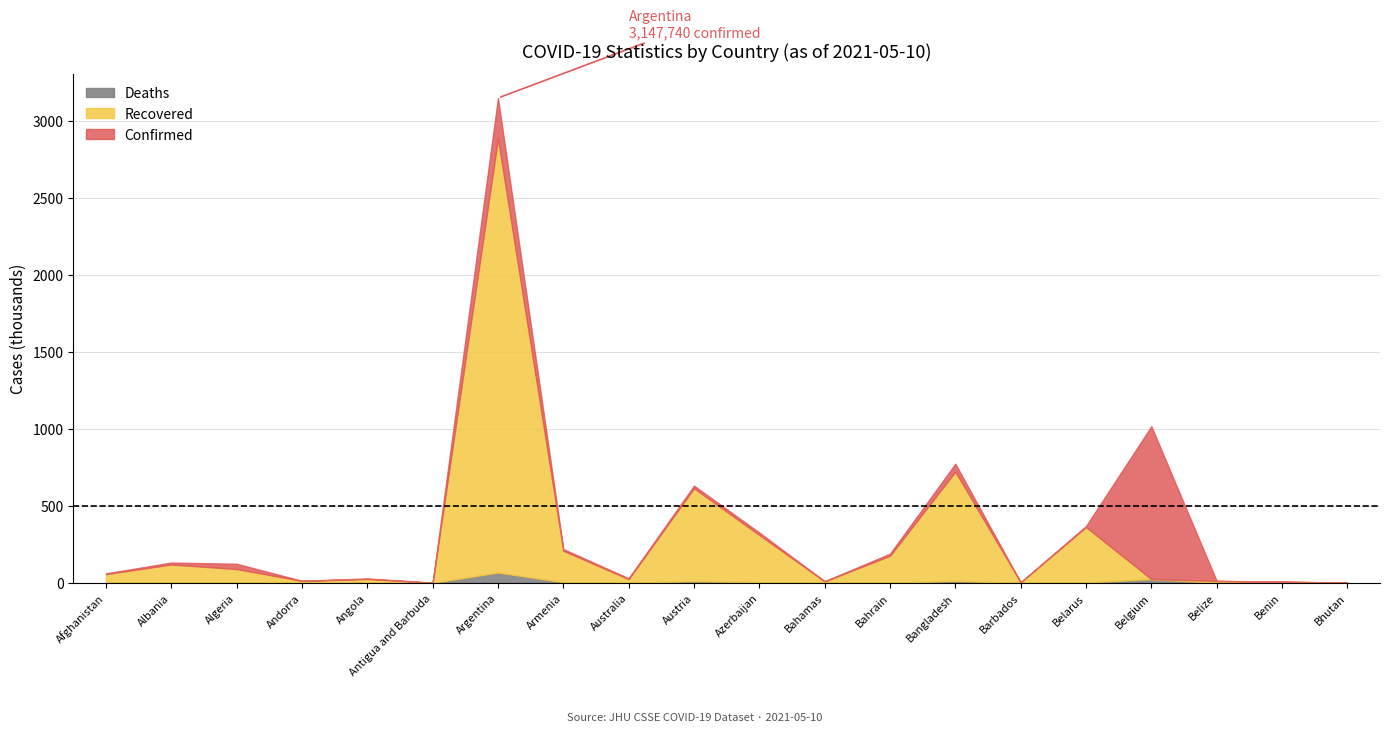

True or false: Deaths and Confirmed intersect in this chart.

False